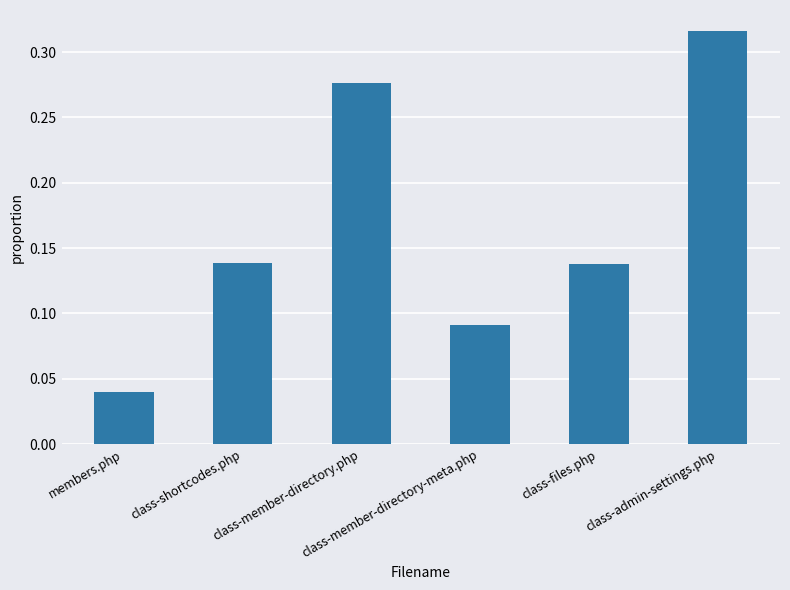

Is it true that the value at class-member-directory-meta.php is 0.0?

False